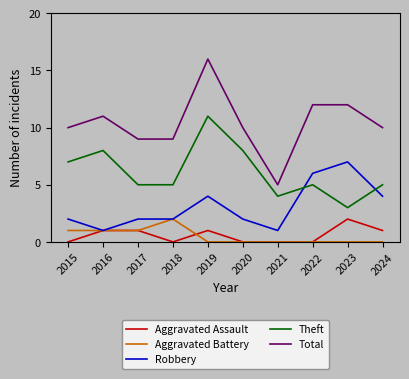

Which category has the highest value across all series?

2019